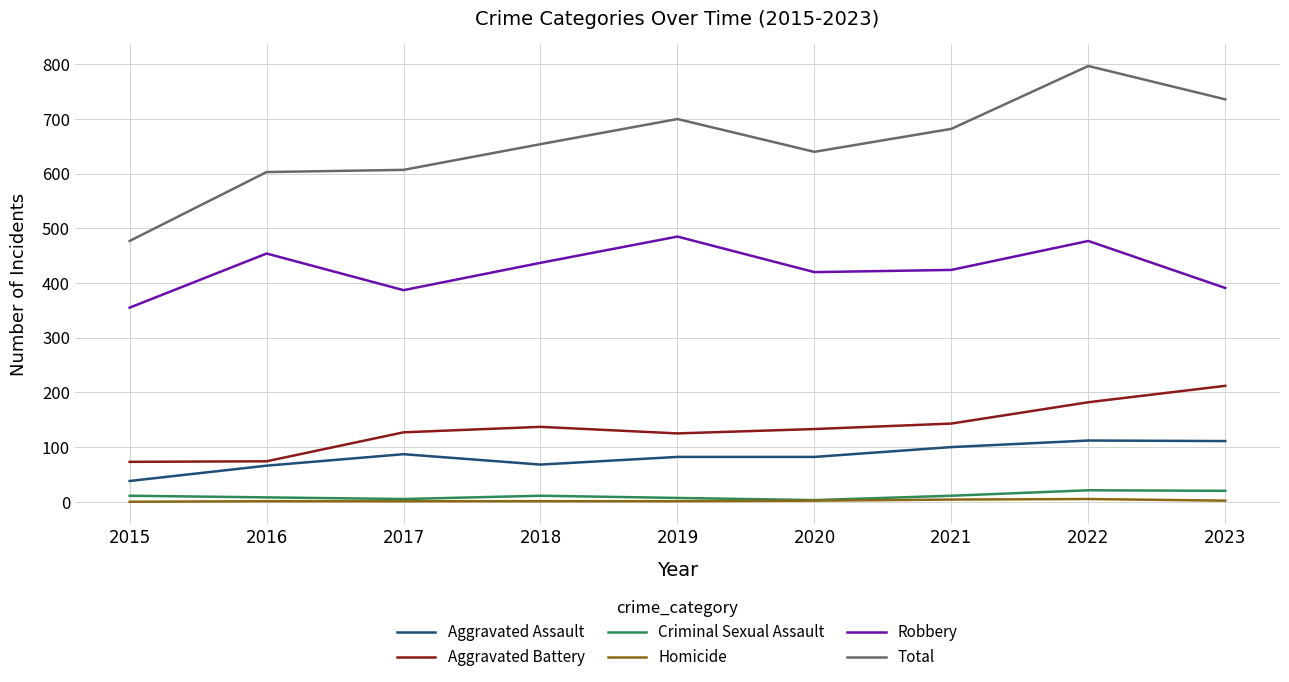

True or false: Aggravated Battery and Robbery intersect in this chart.

False